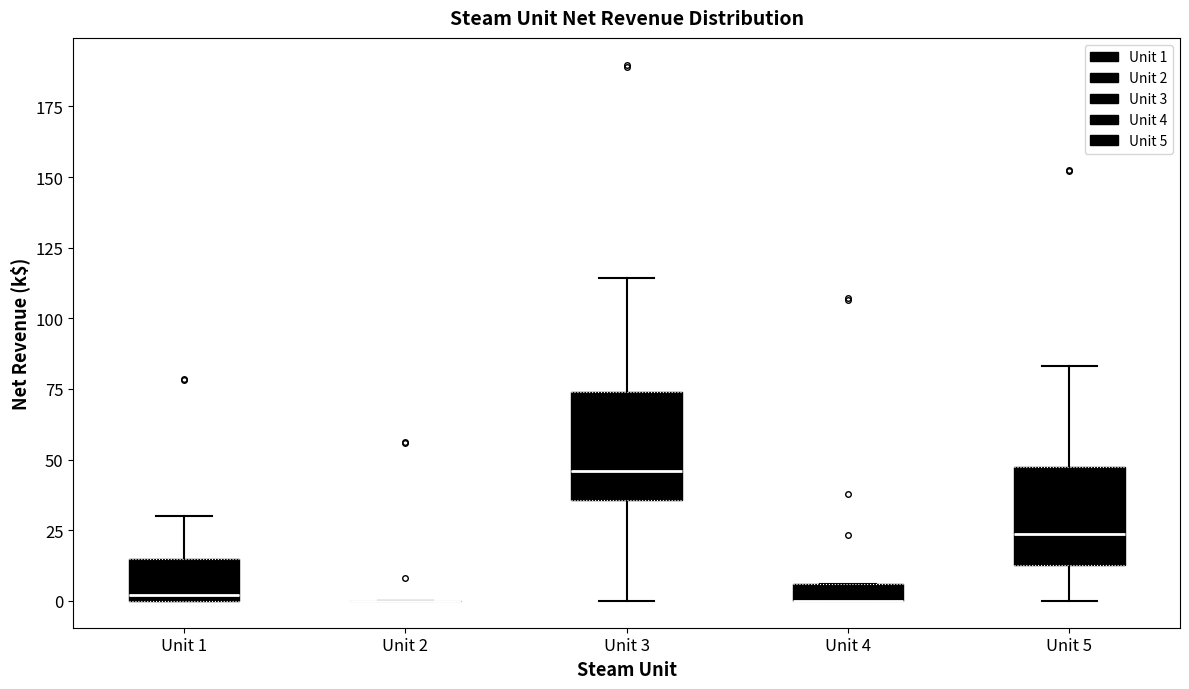

Where is the lower edge of the box for Unit 3 on the y-axis? The values are not printed on the chart, so give them approximately, as read against the axis.

35